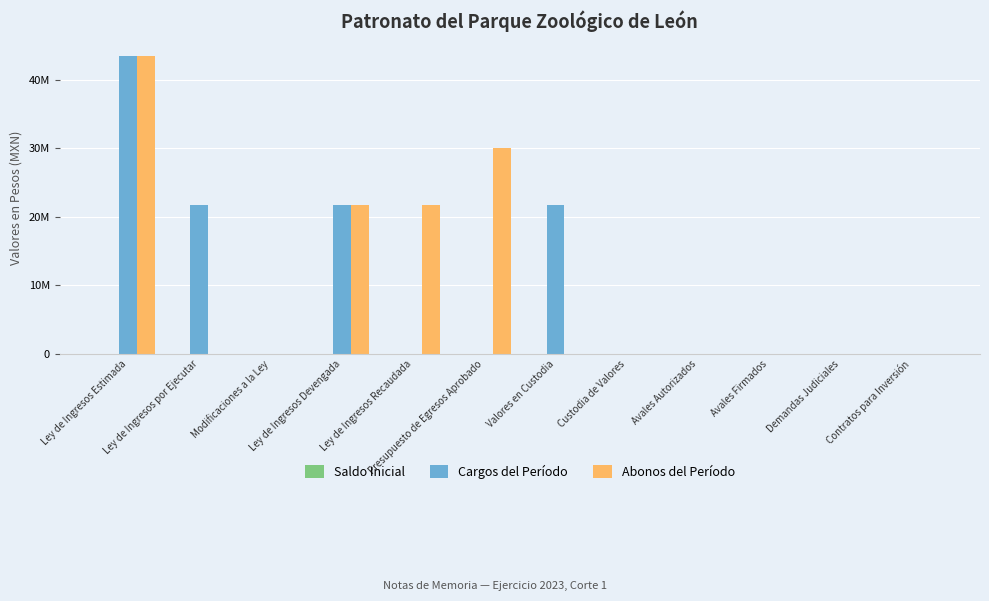

What is the label of the 12th bar from the right?

Ley de Ingresos Estimada